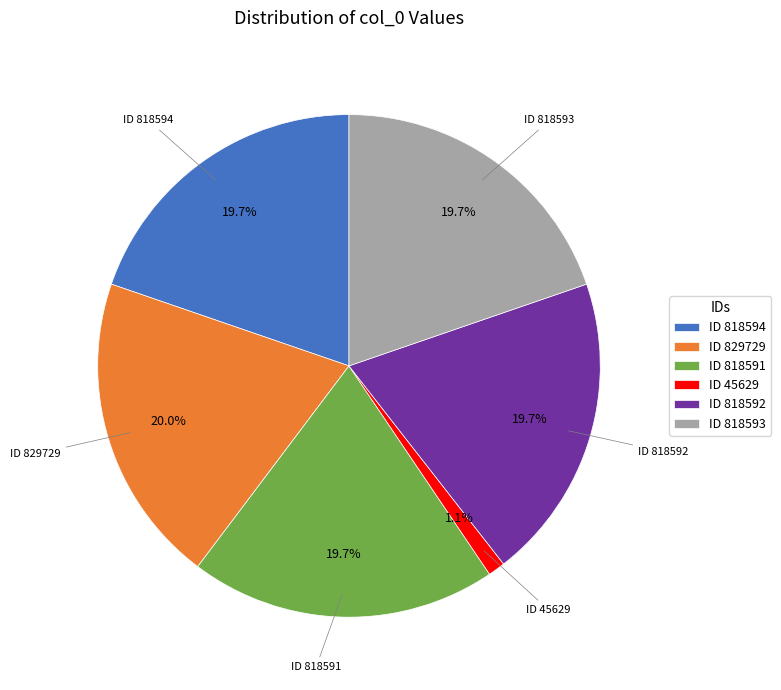

Which has a higher value, ID 818591 or ID 45629?

ID 818591